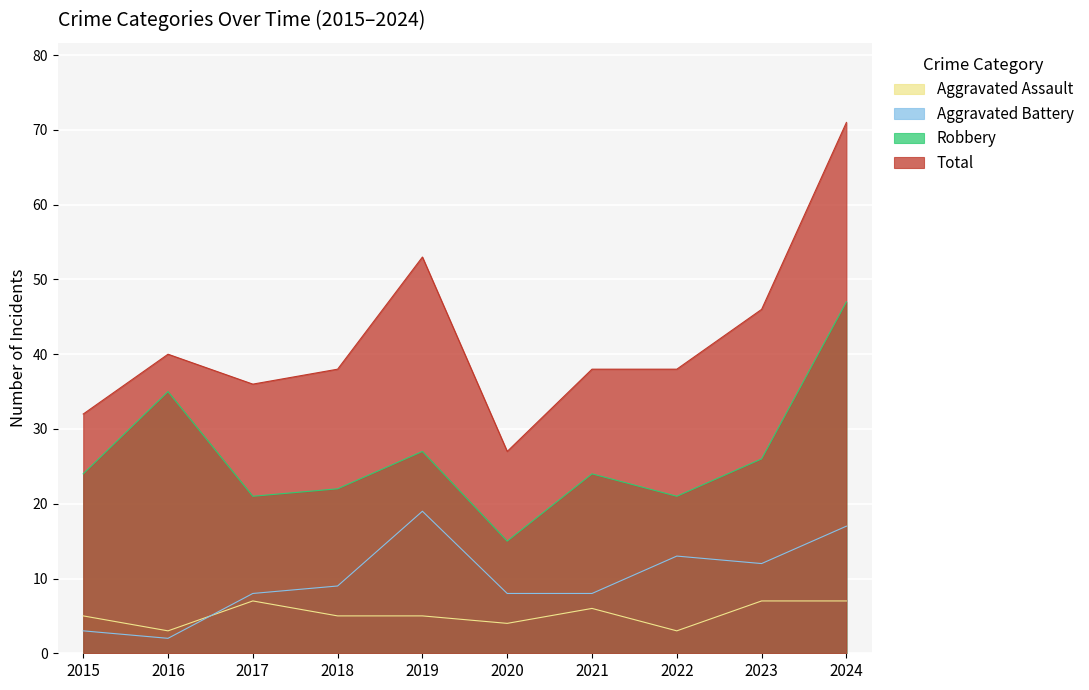

What is the value of the Aggravated Assault point at the 6th from the left?

4